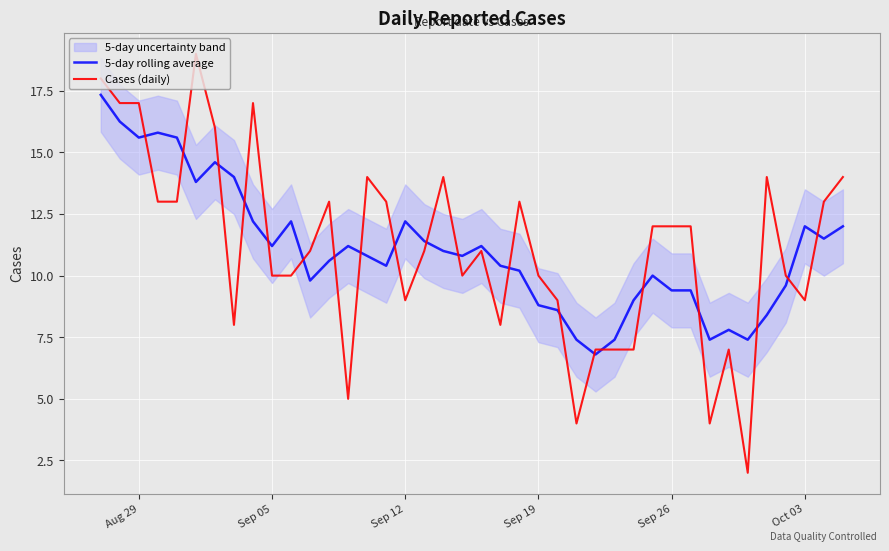

Which series has the largest total across all categories?

Cases (daily)